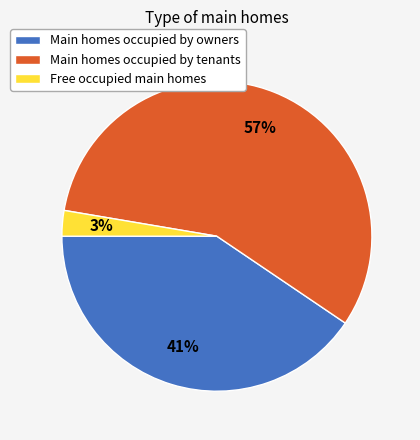

Which has a higher value, Main homes occupied by tenants or Main homes occupied by owners?

Main homes occupied by tenants